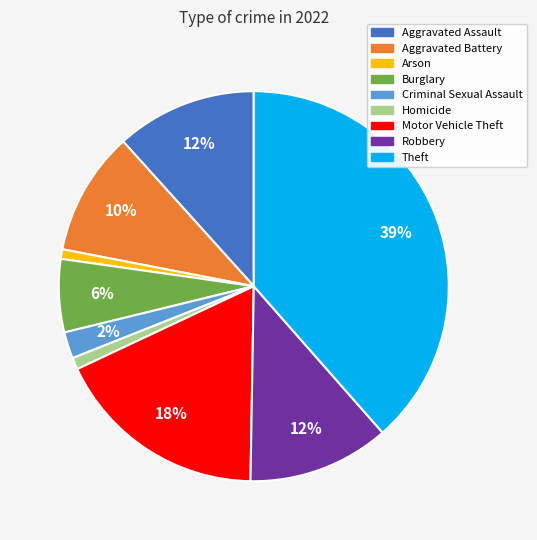

True or false: Homicide accounts for 14% of the total.

False